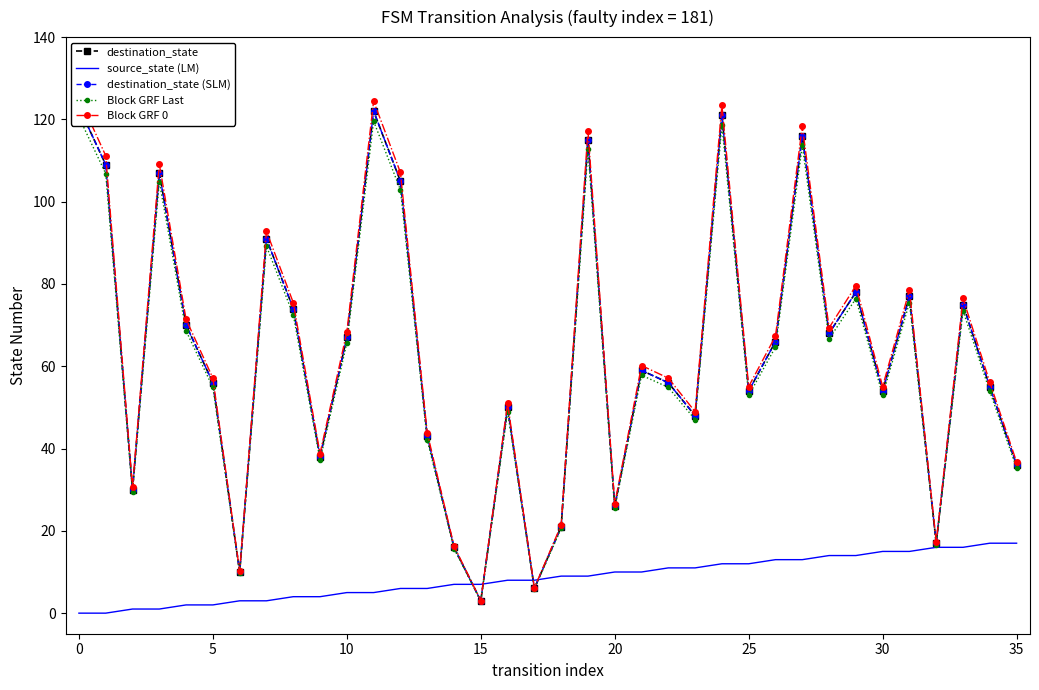

True or false: Block GRF Last and Block GRF 0 cross at least once.

False